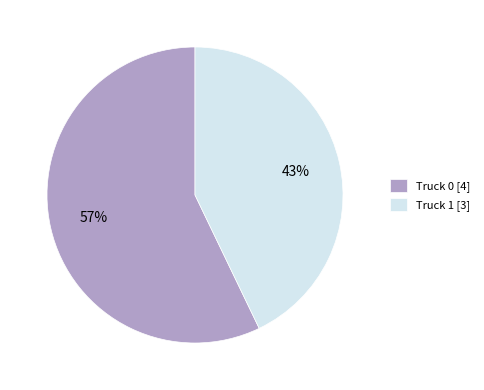

Does any single category account for the majority?

Yes